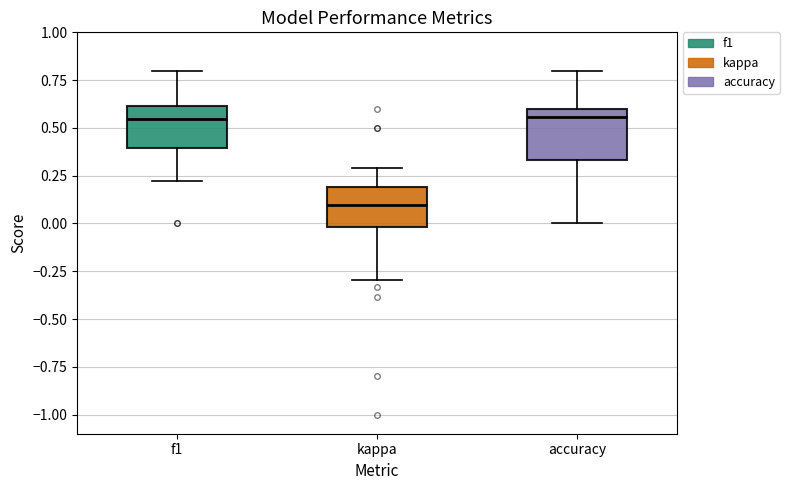

Where is the lower edge of the box for f1 on the y-axis? The values are not printed on the chart, so give them approximately, as read against the axis.

0.40